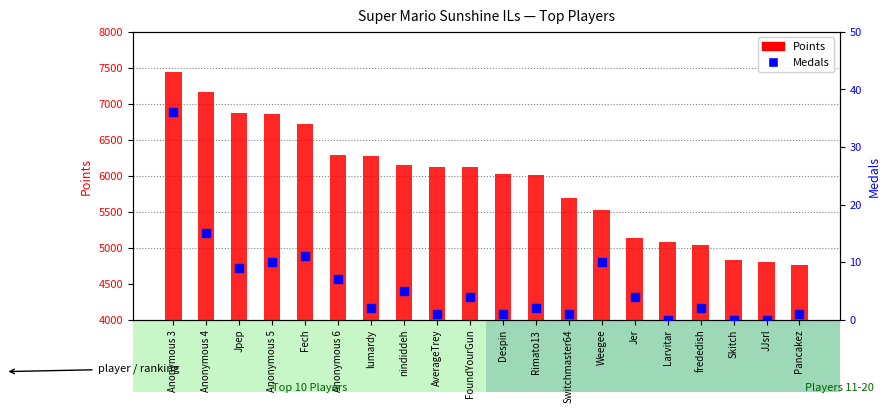

Which series reaches the maximum Y coordinate?

Points